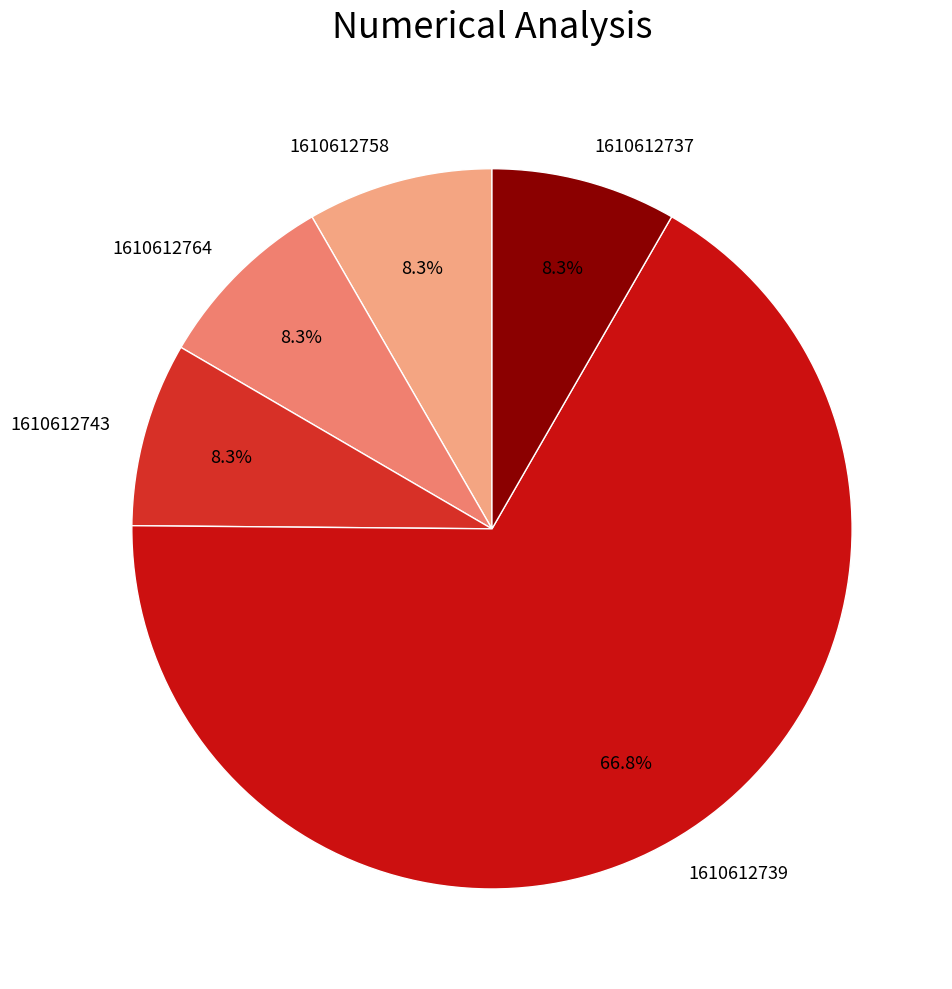

Between 1610612739 and 1610612764, which is larger?

1610612739